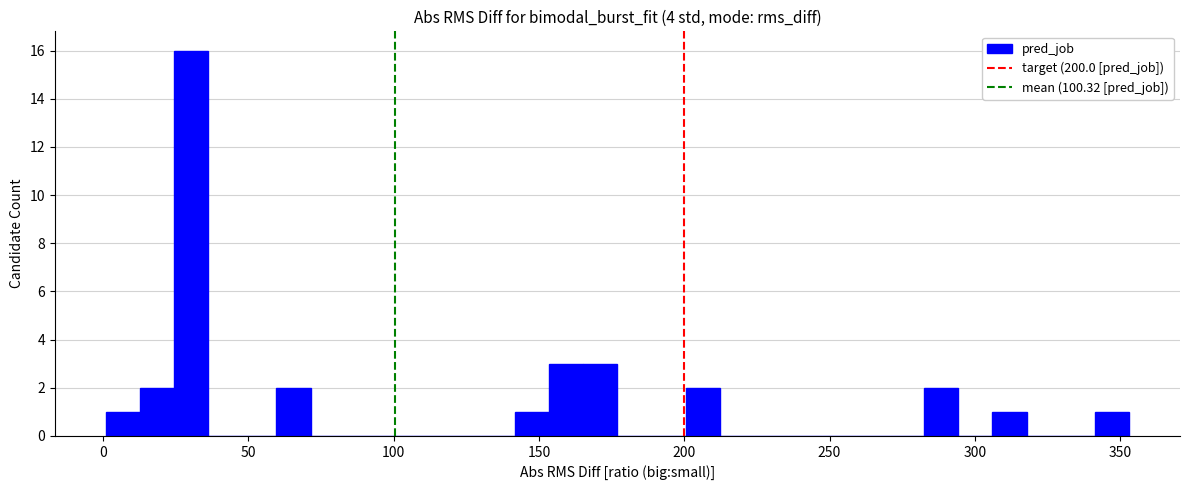

Around what value on the x-axis is the tallest bar? Give the approximate position of its centre, as read against the axis.

30